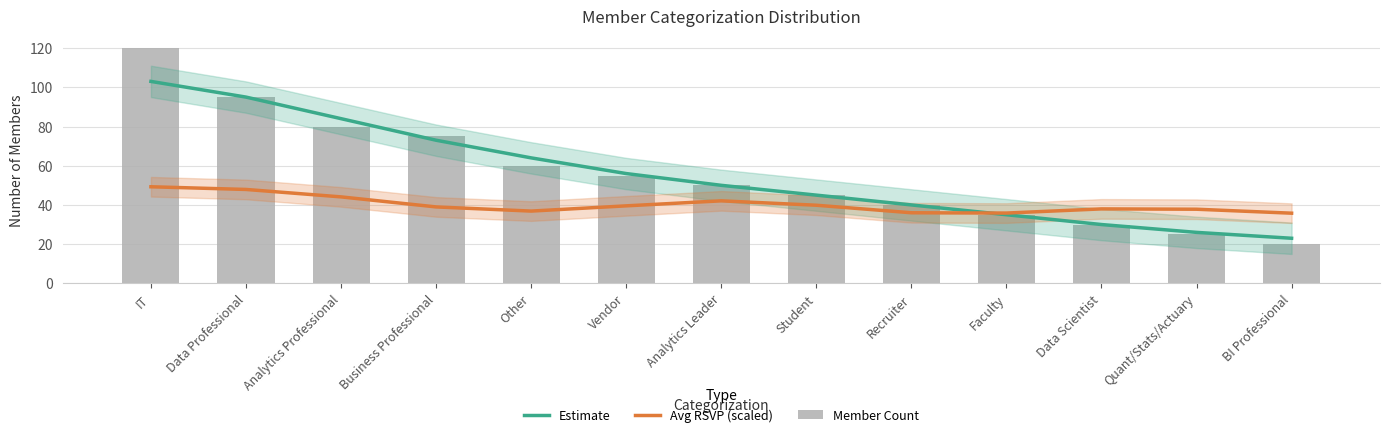

What is the sum of all Member Count values?

730.0